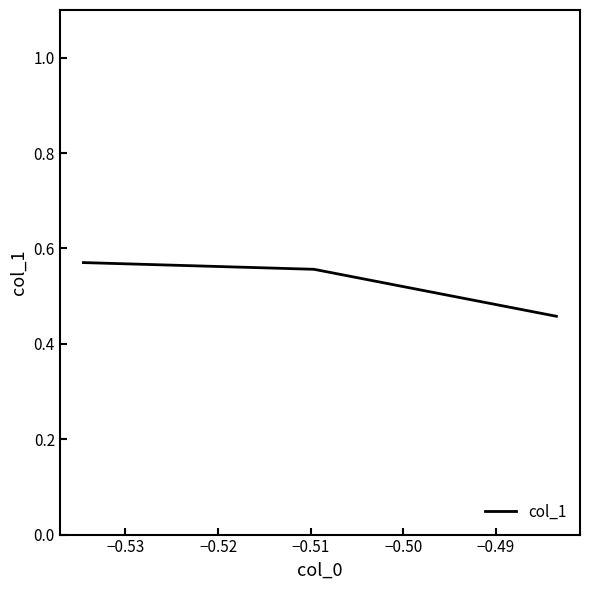

The value at −0.54 is 0.7. True or false?

False